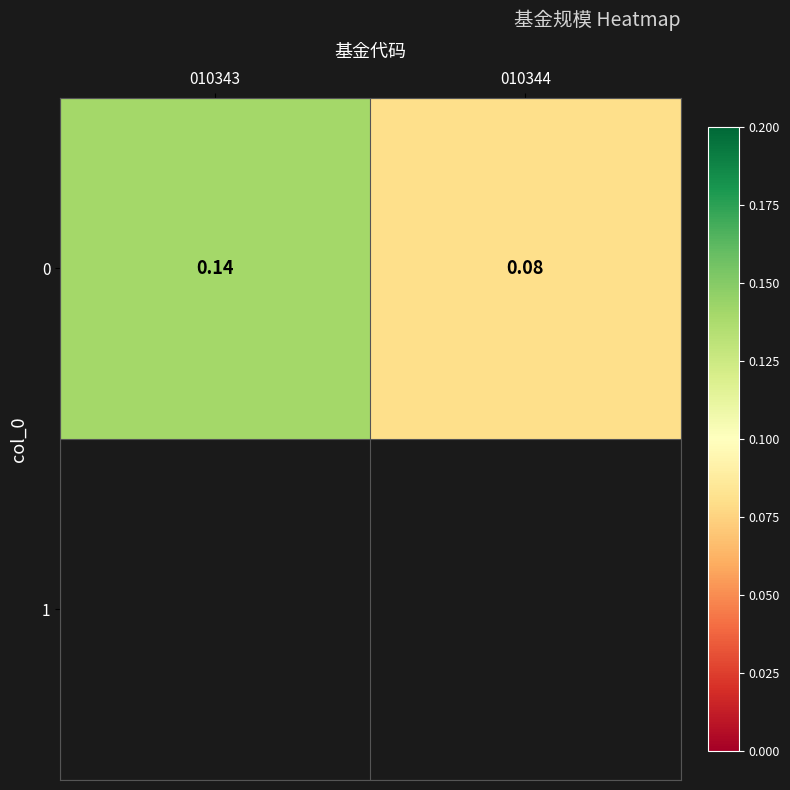

Rank the categories by value from lowest to highest.

010344, 010343